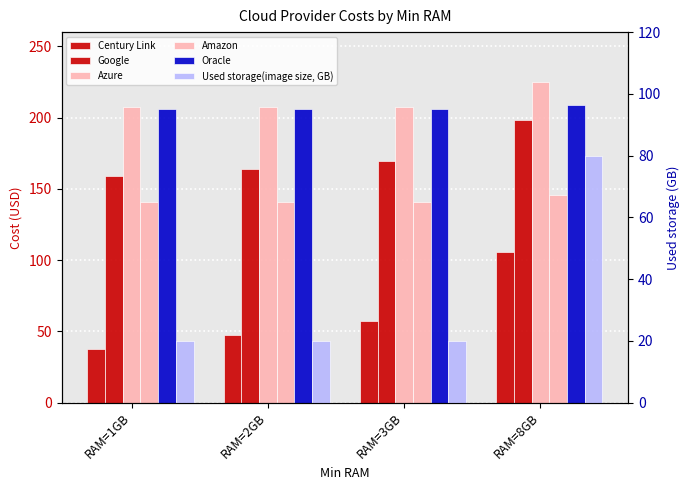

Reading left to right, list all the values displayed in this chart.

Century Link: 37.7	47.4	57.1	105.7
Google: 158.9	164.1	169.2	198.3
Azure: 207.3	207.3	207.3	224.8
Amazon: 140.6	140.6	140.6	145.6
Oracle: 206.0	206.0	206.0	209.0
Used storage(image size, GB): 20.0	20.0	20.0	80.0